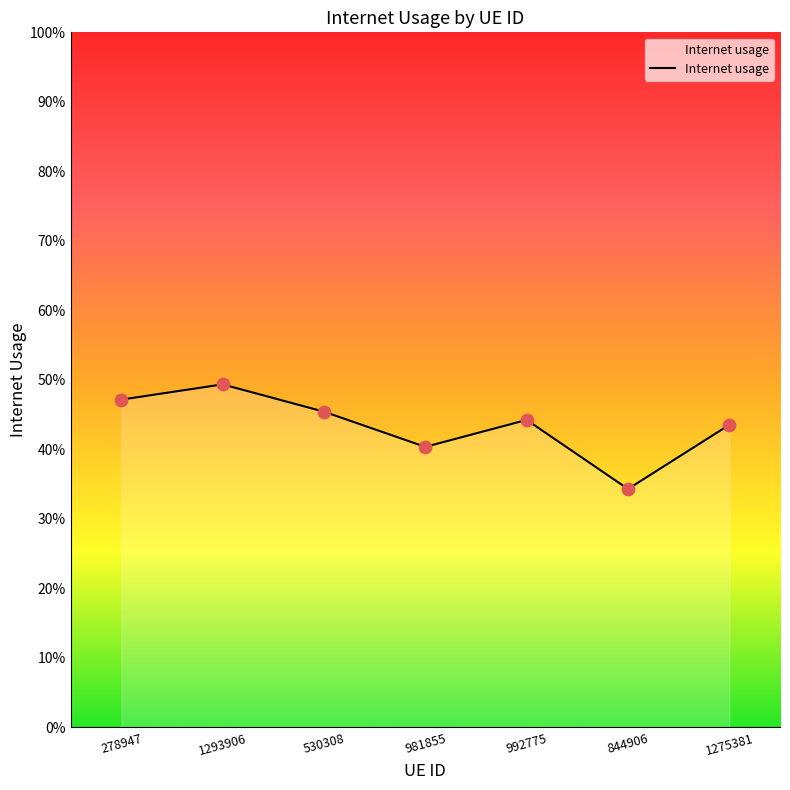

Does the chart have visible grid lines?

No